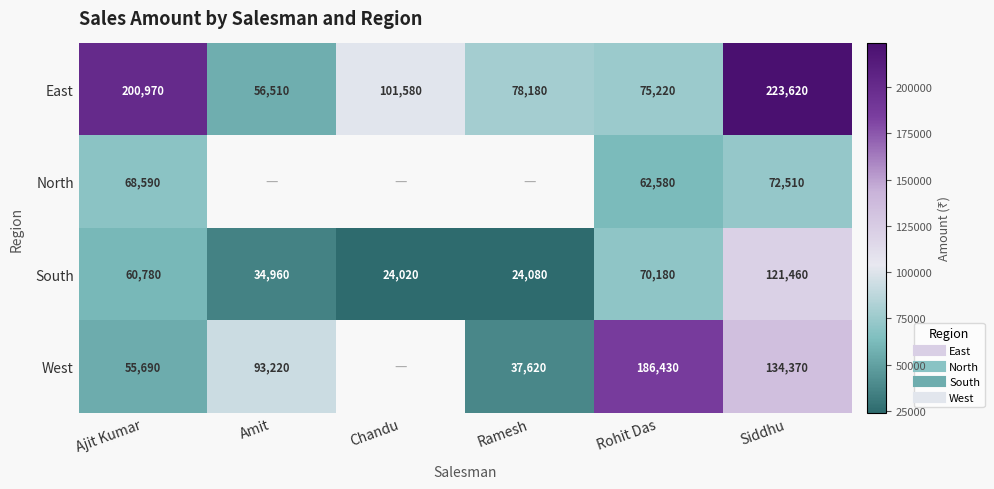

What is the spread (max minus min) of values at Chandu?

77560.0